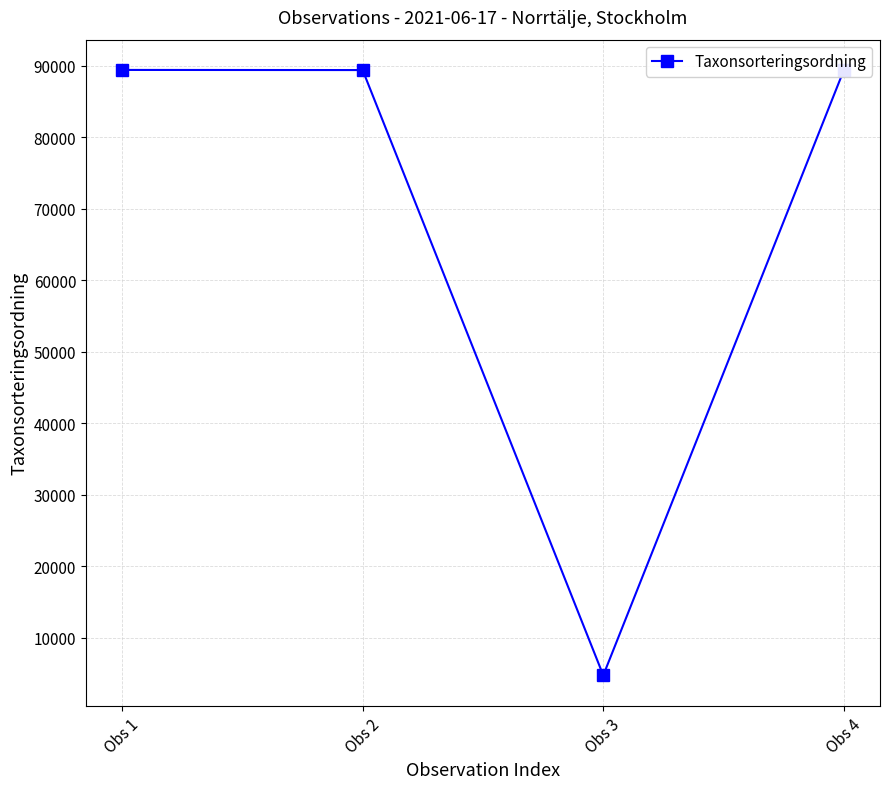

Is it true that the value at Obs 2 is 59905?

False